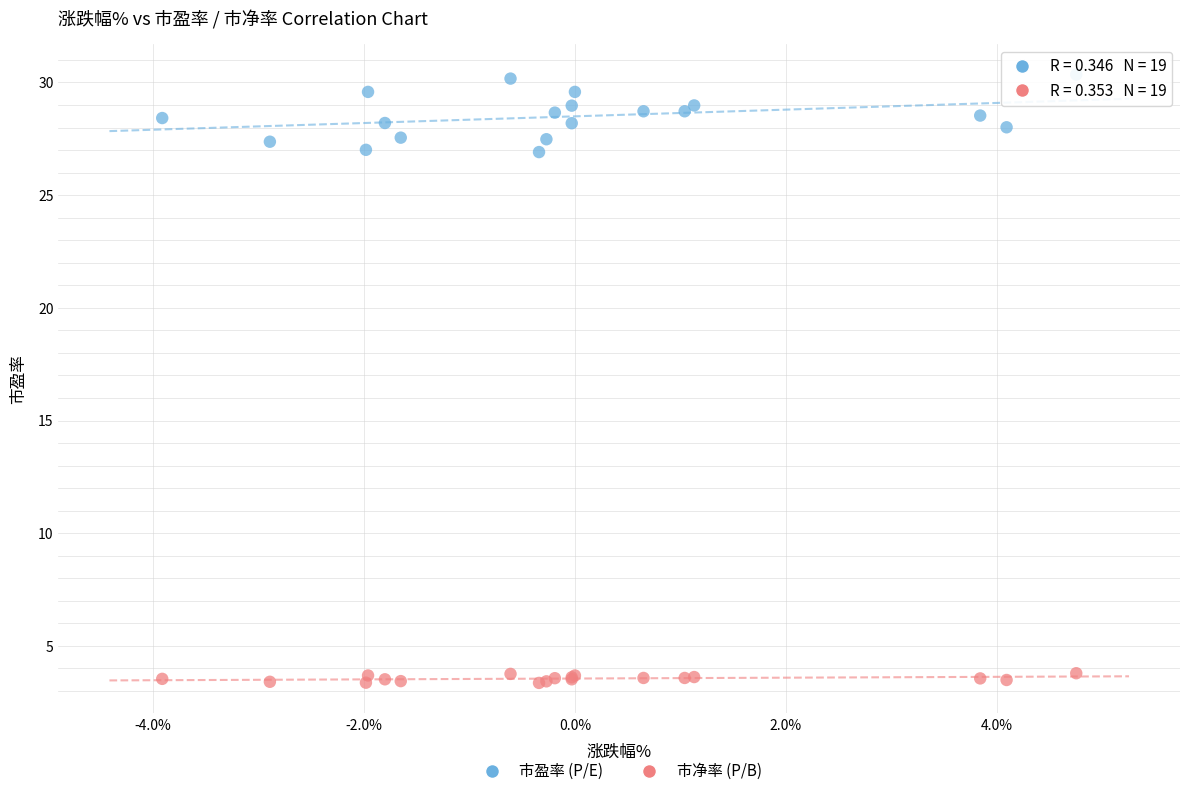

Which series contains the lowest Y value?

市净率 (P/B)